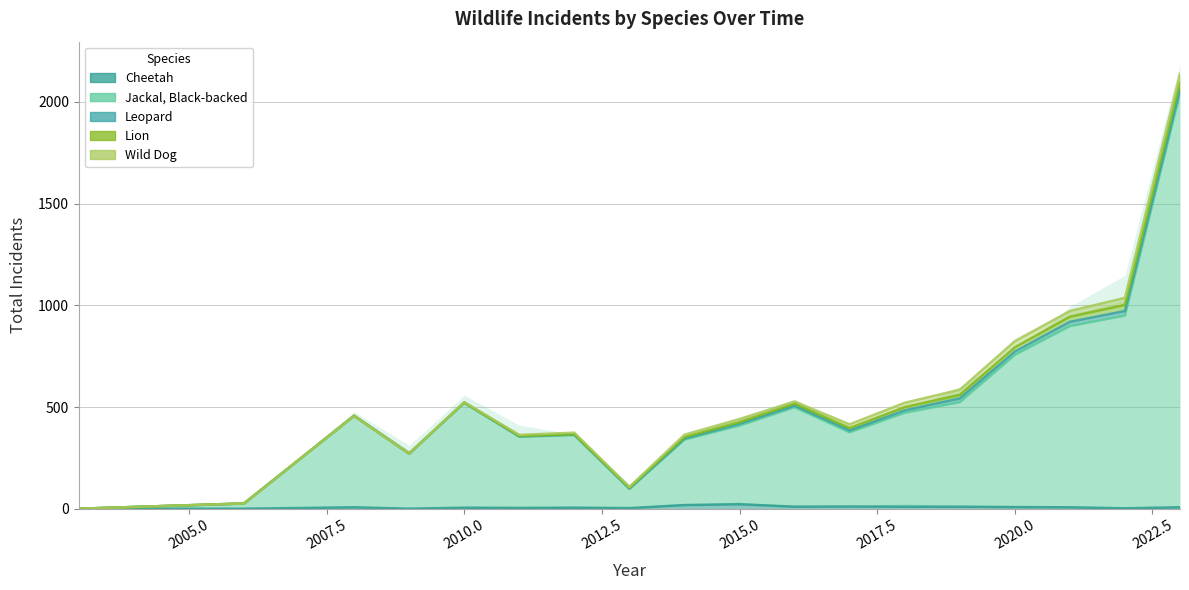

How many lines are shown in the chart?

5